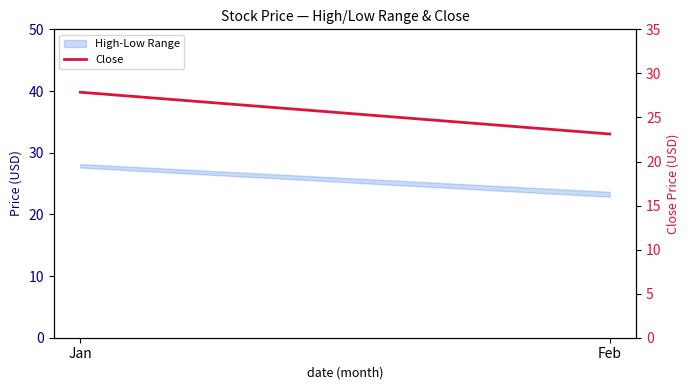

What is the smallest value displayed?

23.1